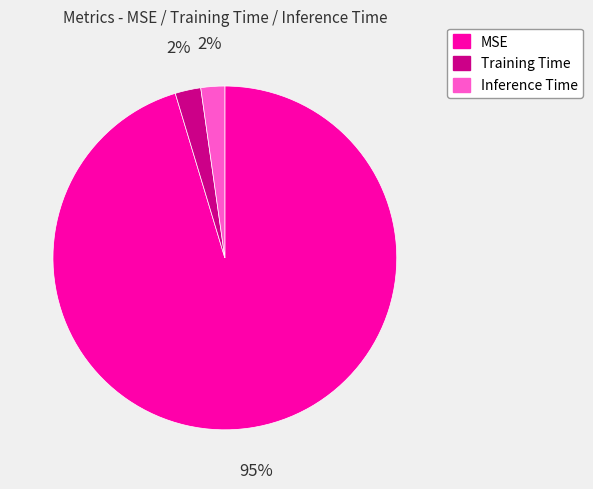

Does Inference Time represent more than half of the total?

No